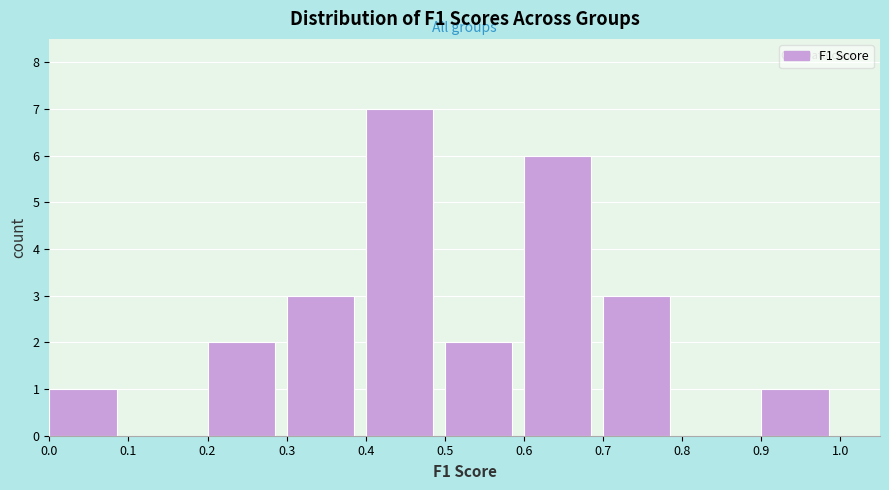

What is the height of the bar covering 0.7 to 0.8 on the x-axis? The values are not printed on the chart, so give them approximately, as read against the axis.

3